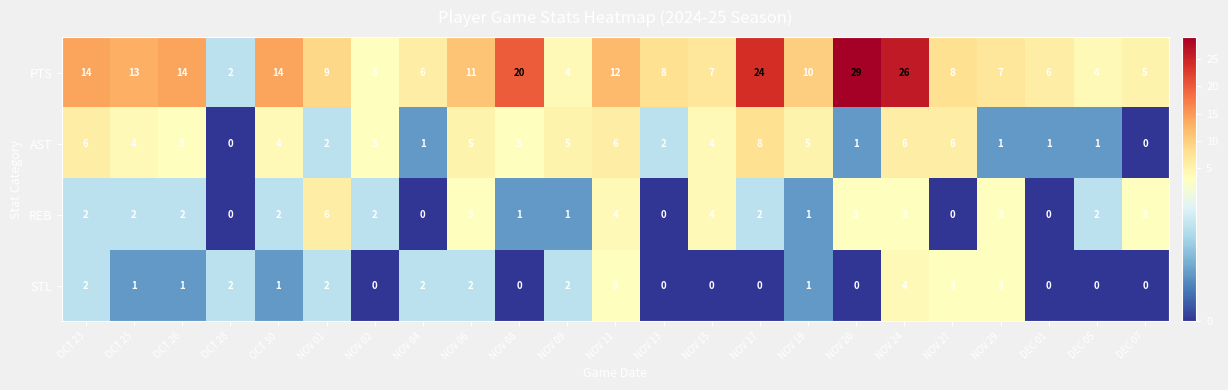

Between NOV 09 and DEC 05, which series saw the biggest shift?

AST